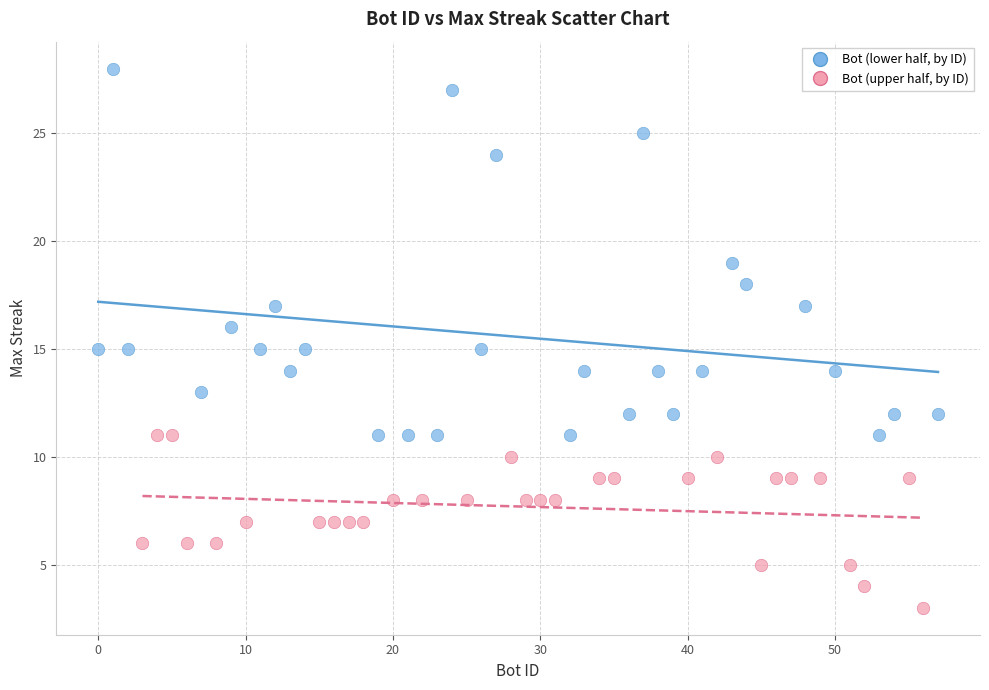

Which series reaches the minimum Y coordinate?

Bot (upper half, by ID)